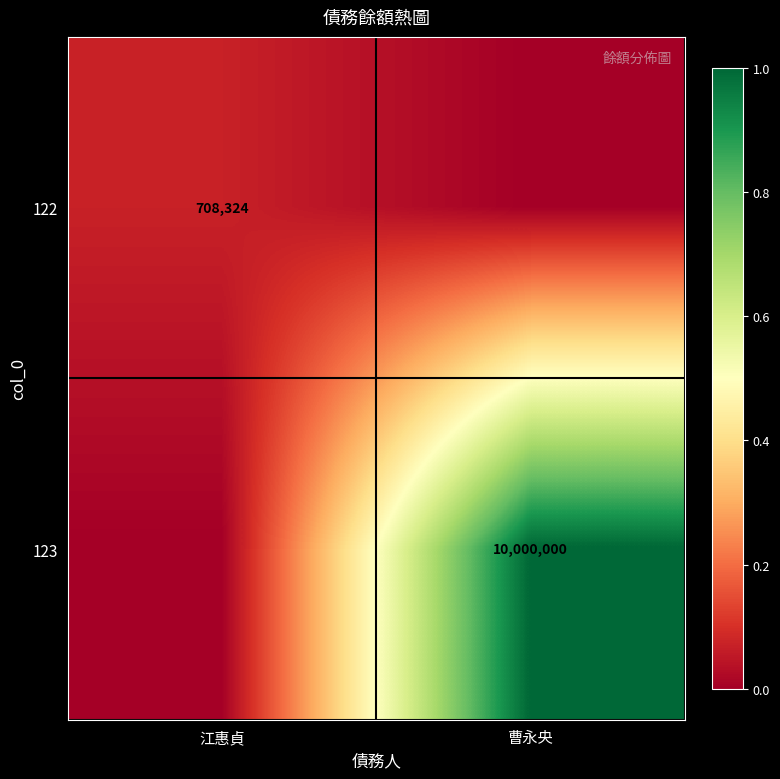

At which category does the chart reach its minimum across all series?

曹永央